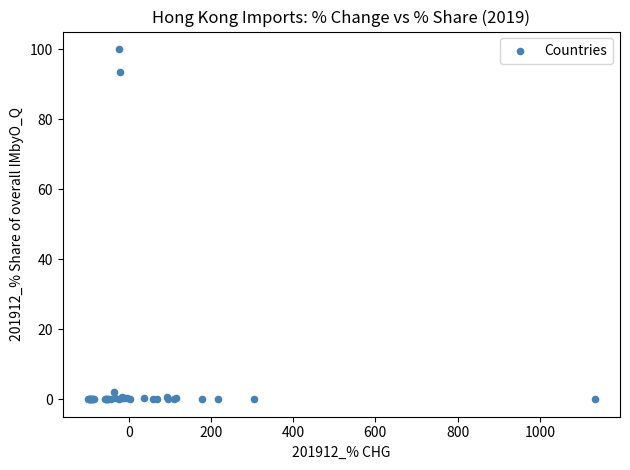

What Y value in the scatter plot is closest to 50?

93.5